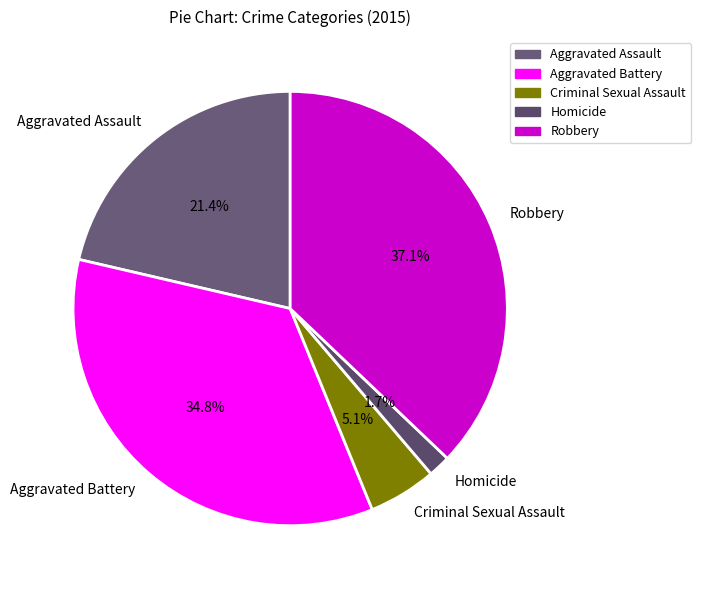

What percentage is the Aggravated Assault slice, to the nearest percent?

21%